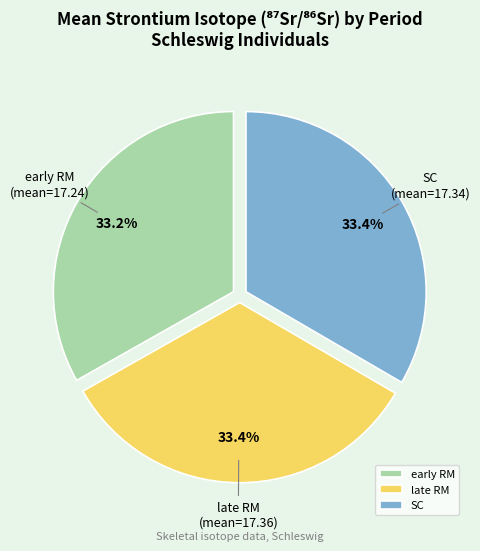

Count the number of slices in the pie.

3